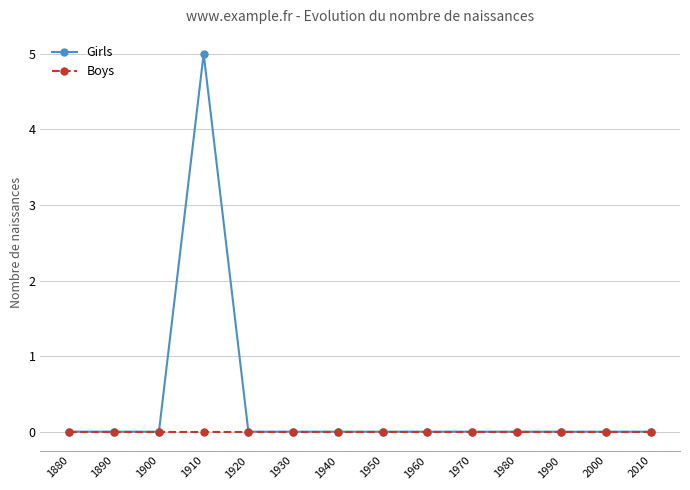

Reading left to right, what are all the values shown in this chart?

Girls: 1880=0	1890=0	1900=0	1910=5	1920=0	1930=0	1940=0	1950=0	1960=0	1970=0	1980=0	1990=0	2000=0	2010=0
Boys: 1880=0	1890=0	1900=0	1910=0	1920=0	1930=0	1940=0	1950=0	1960=0	1970=0	1980=0	1990=0	2000=0	2010=0